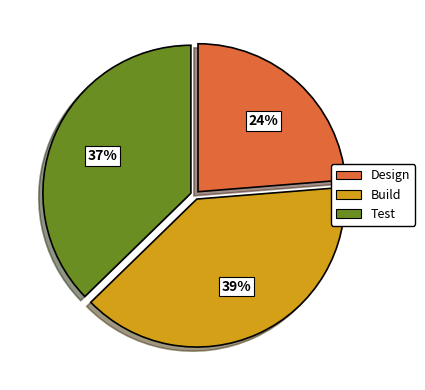

To the nearest percent, what is the combined percentage of Design and Build?

63%